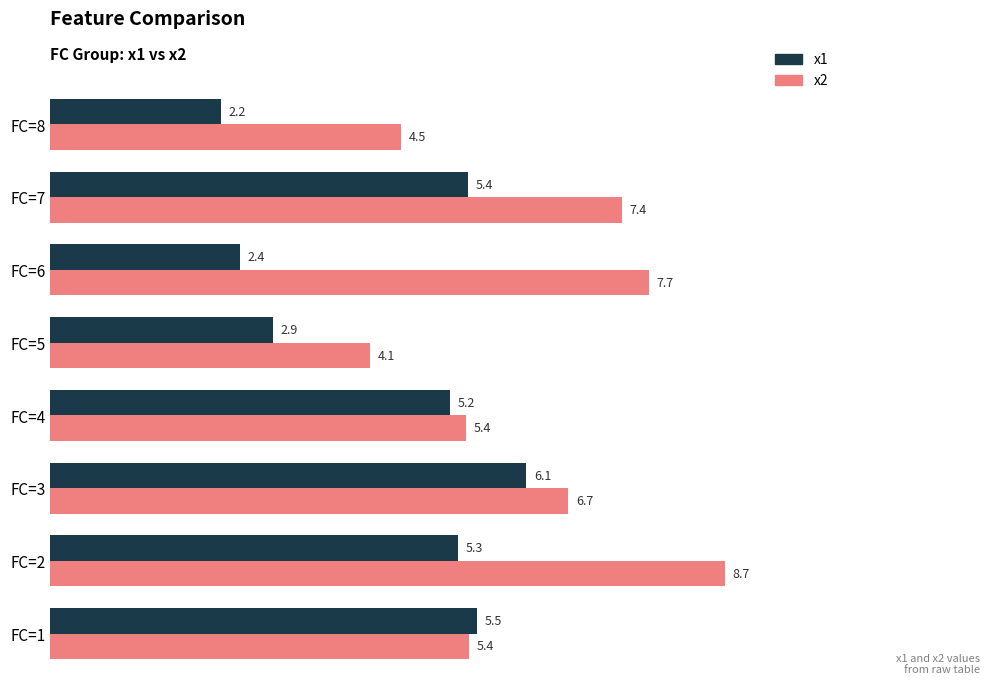

Which category has the lowest value across all series?

FC=8